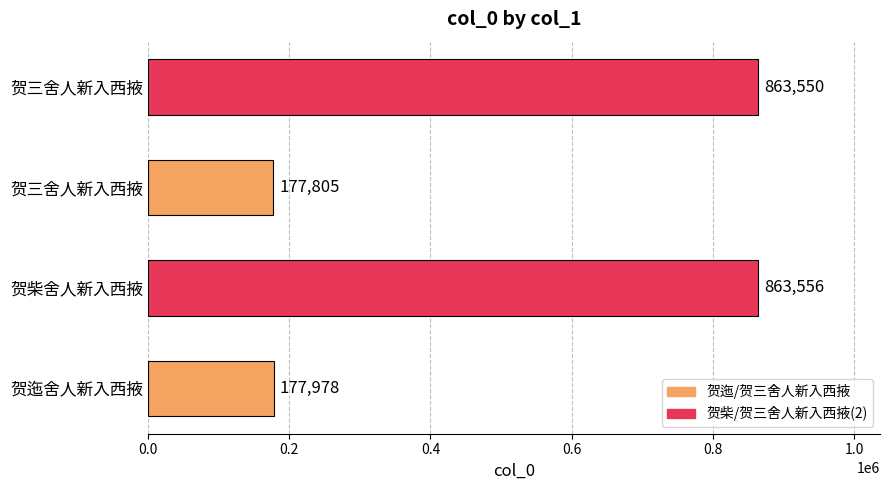

How many bars are there in total?

4